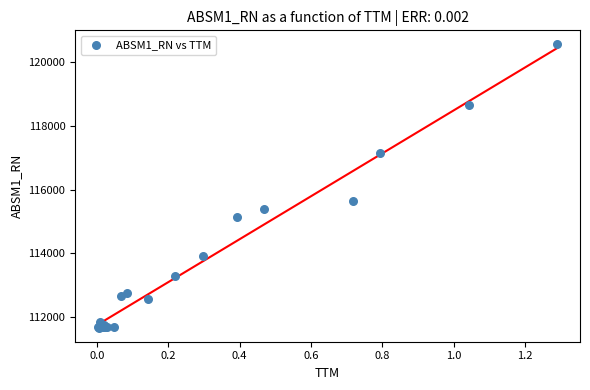

What Y value in the scatter plot is closest to 116110?

115642.3